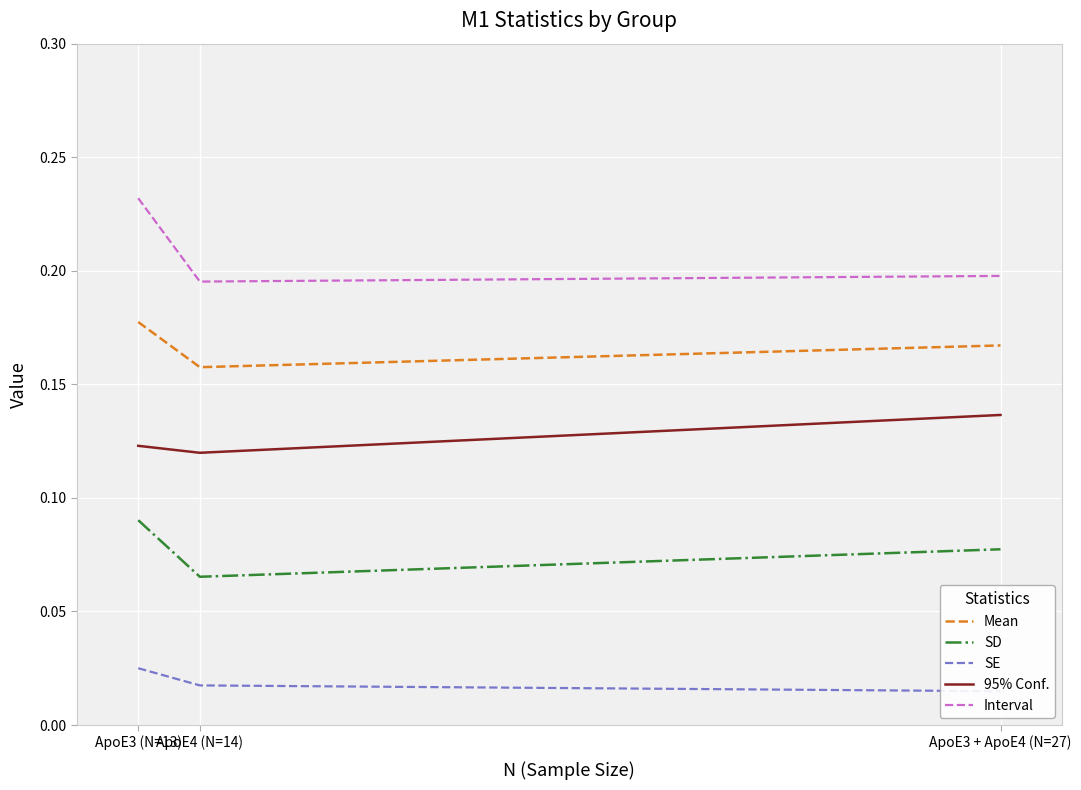

What is the sum of the Mean values at ApoE4 (N=14) and ApoE3 + ApoE4 (N=27)?

0.3